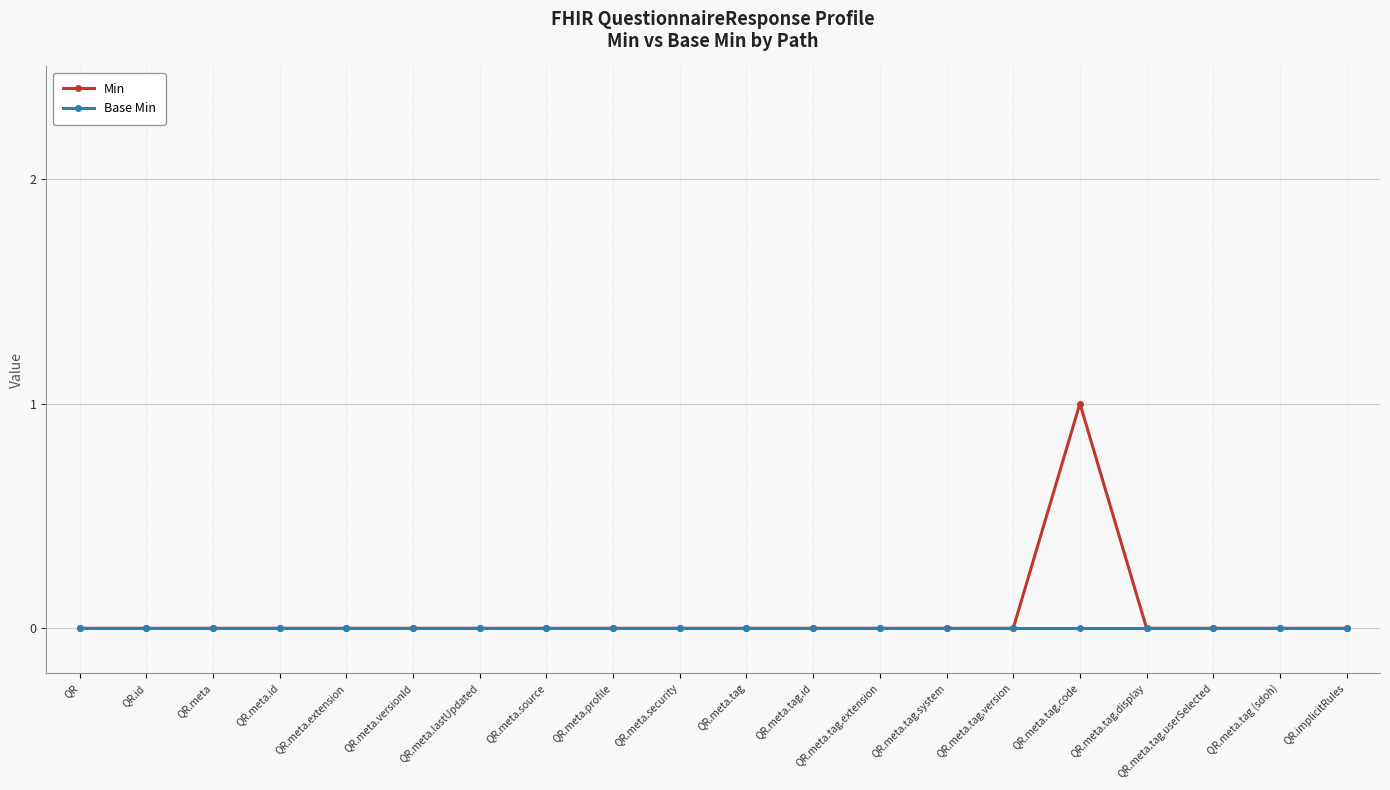

Which series has the widest spread of values?

Min